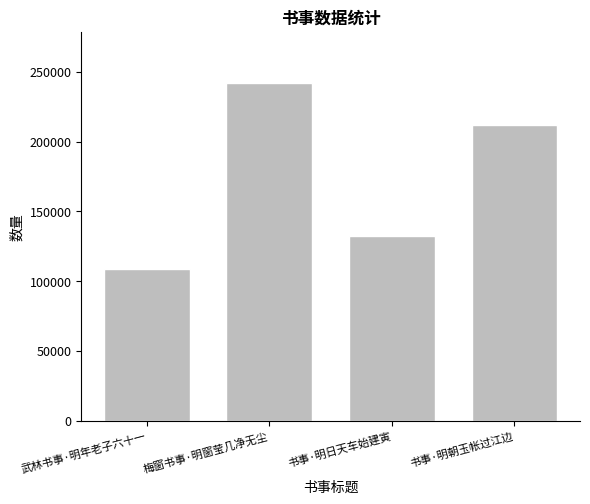

Count the values in the range 132245 to 242196.

3